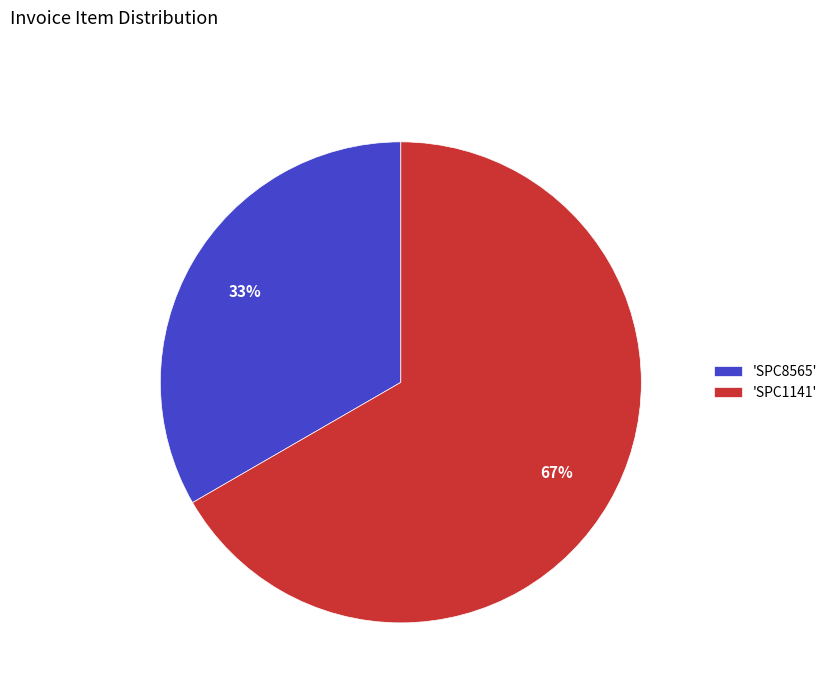

To the nearest percent, what percentage of the pie is 'SPC1141'?

67%